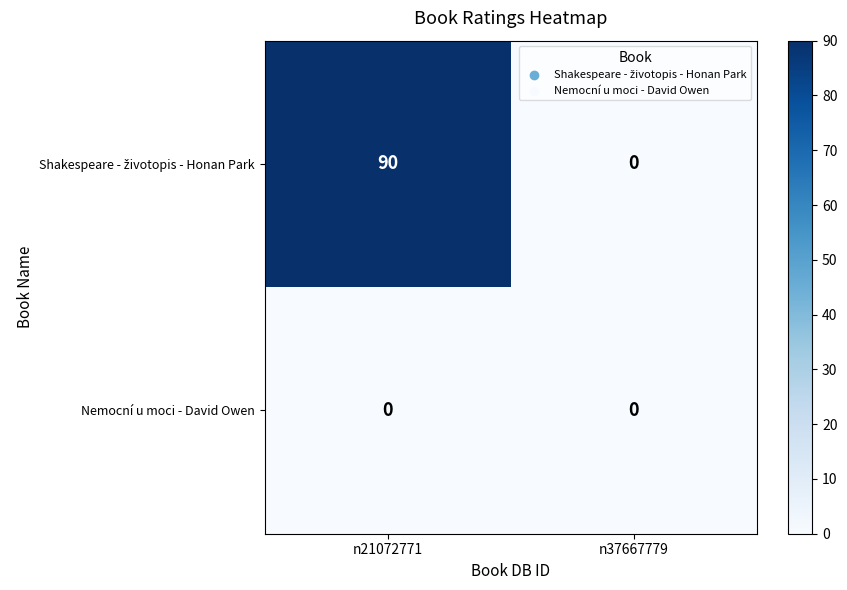

Is it true that Nemocní u moci - David Owen equals 0 at n21072771?

True